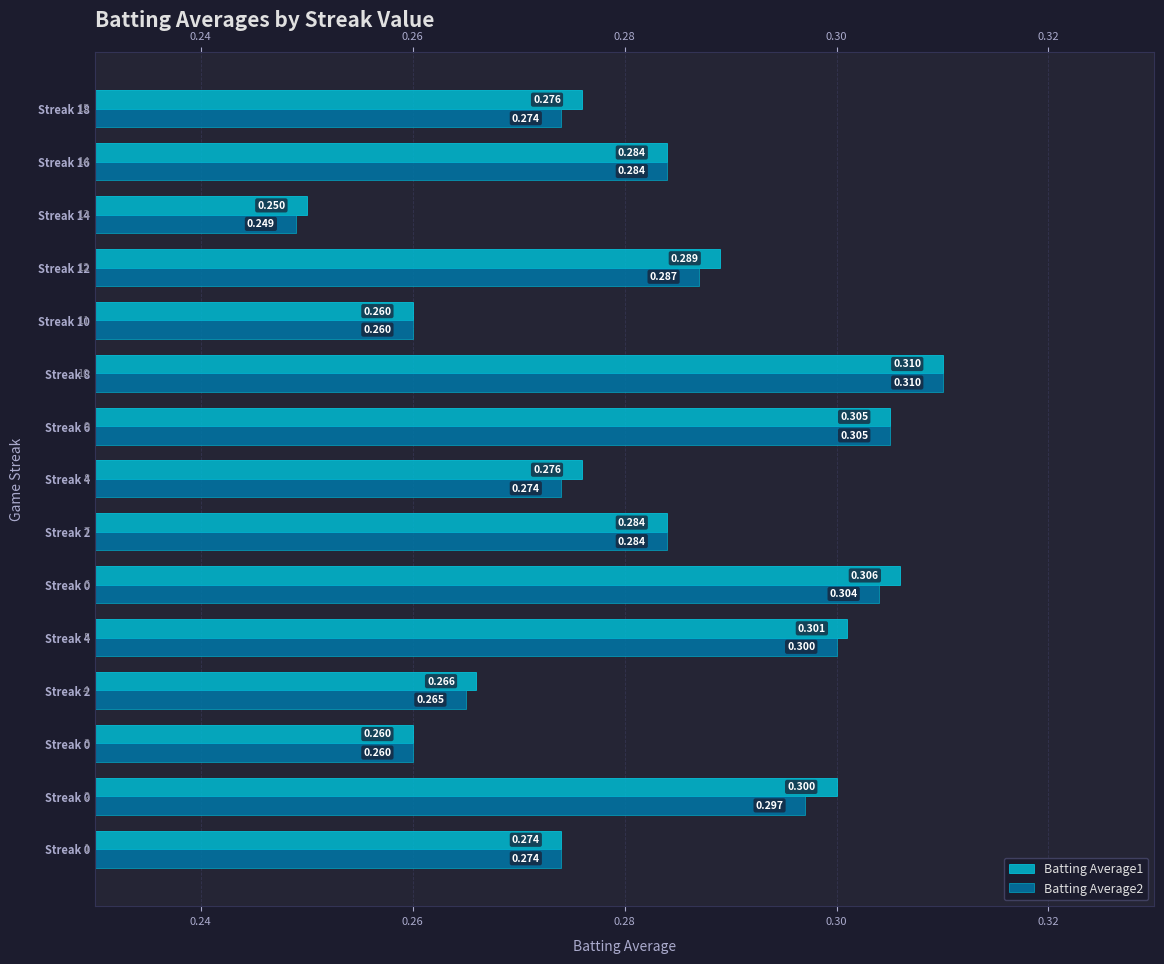

At which category is the sum across all series the highest?

Streak 8